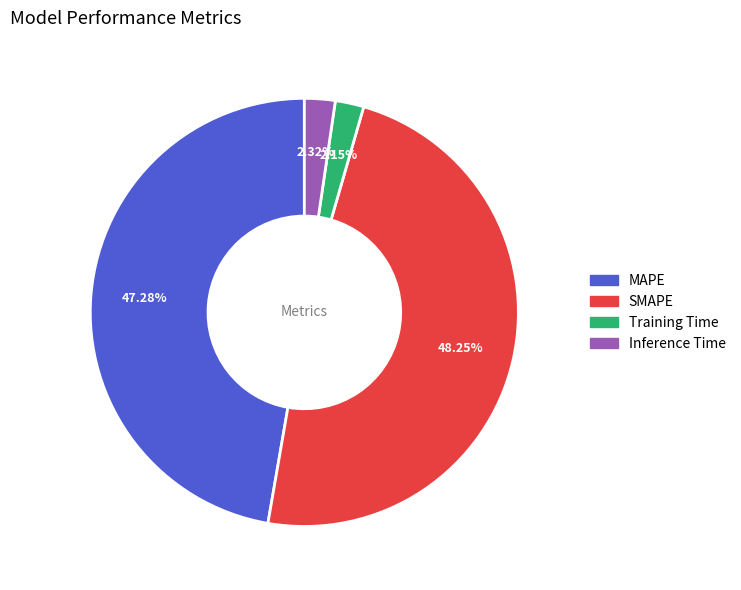

Is there any slice that represents more than half of the pie?

No